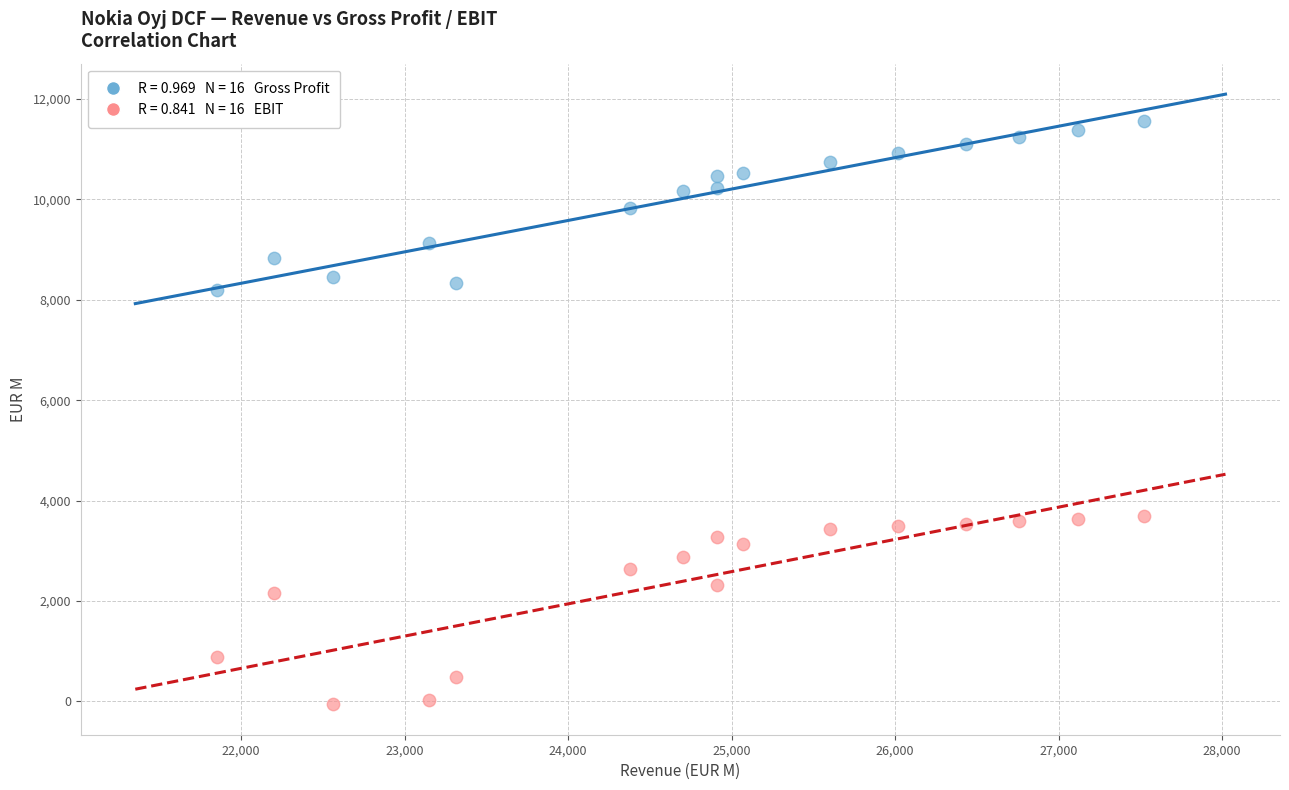

Across all data points, what is the range of Y values (max minus min)?

11617